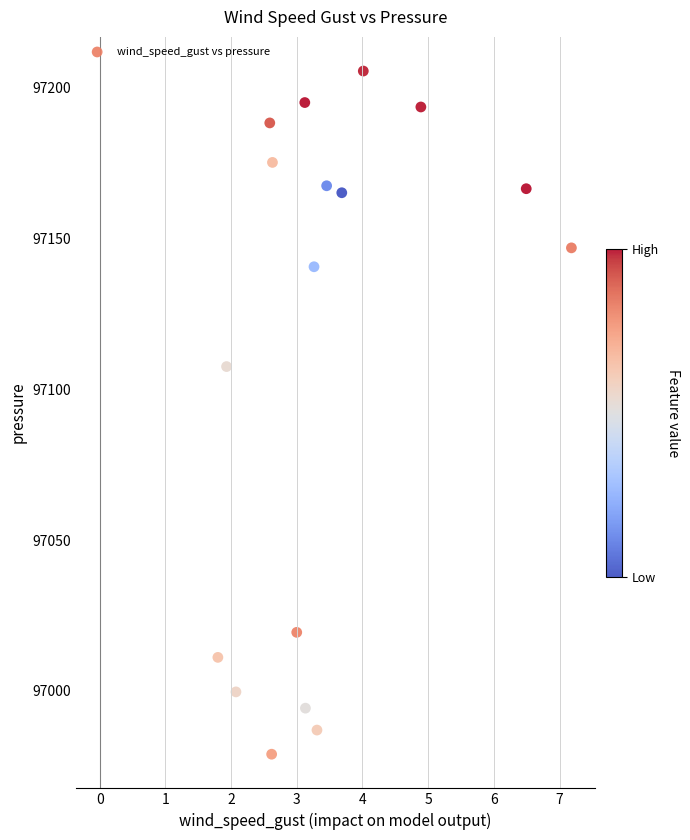

What Y value in the scatter plot is closest to 97092?

97107.6